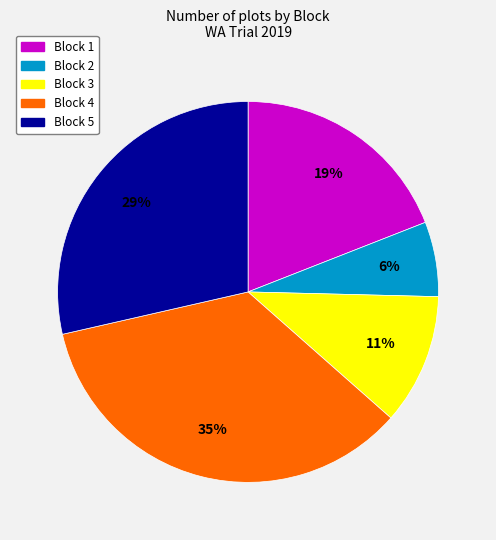

Does Block 1 account for over 50% of the chart?

No